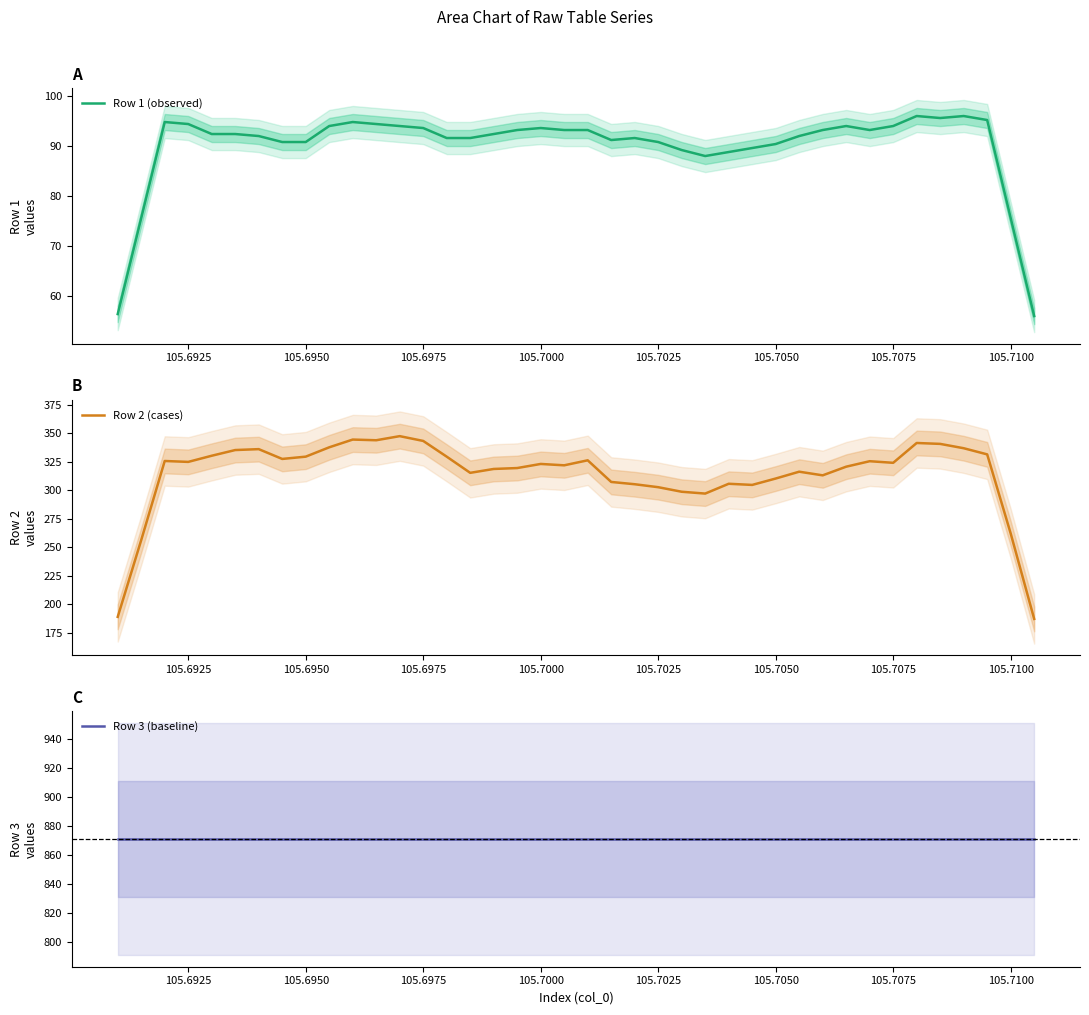

True or false: Row 3 (baseline) and Row 1 (observed) intersect in this chart.

False